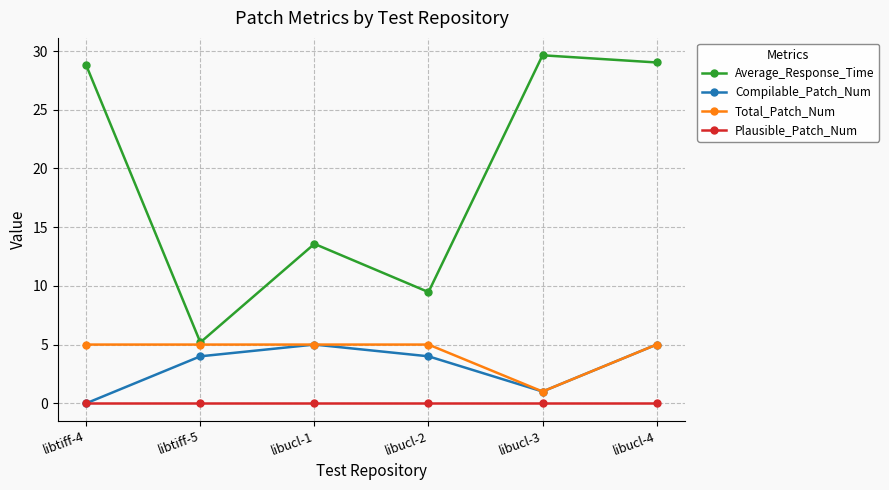

True or false: Plausible_Patch_Num and Total_Patch_Num cross at least once.

False